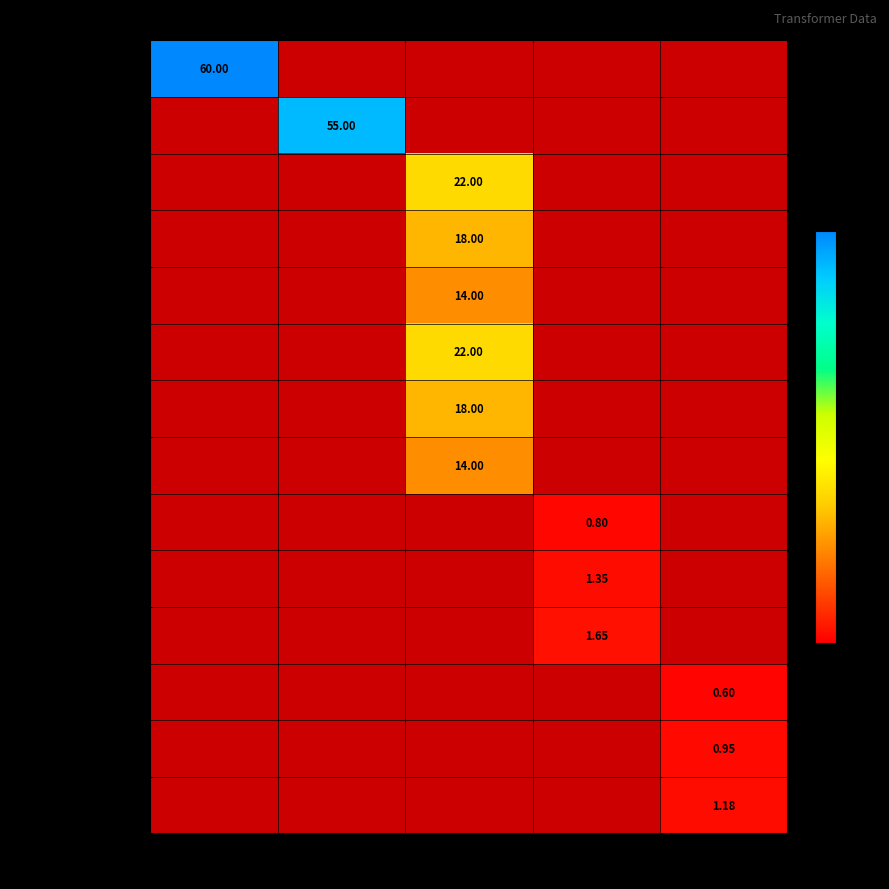

How many series are shown in this chart?

14